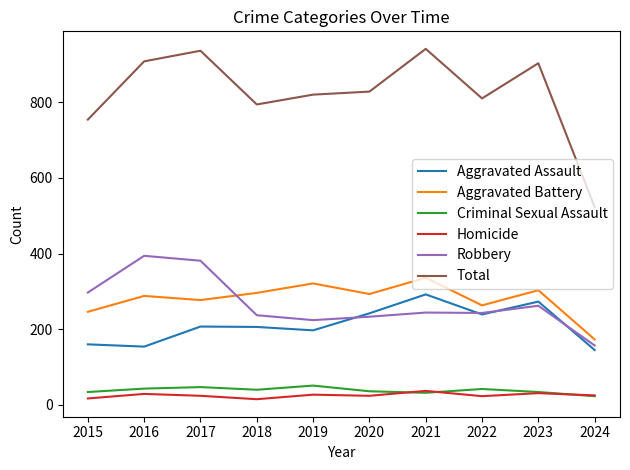

True or false: Aggravated Assault and Robbery cross at least once.

True